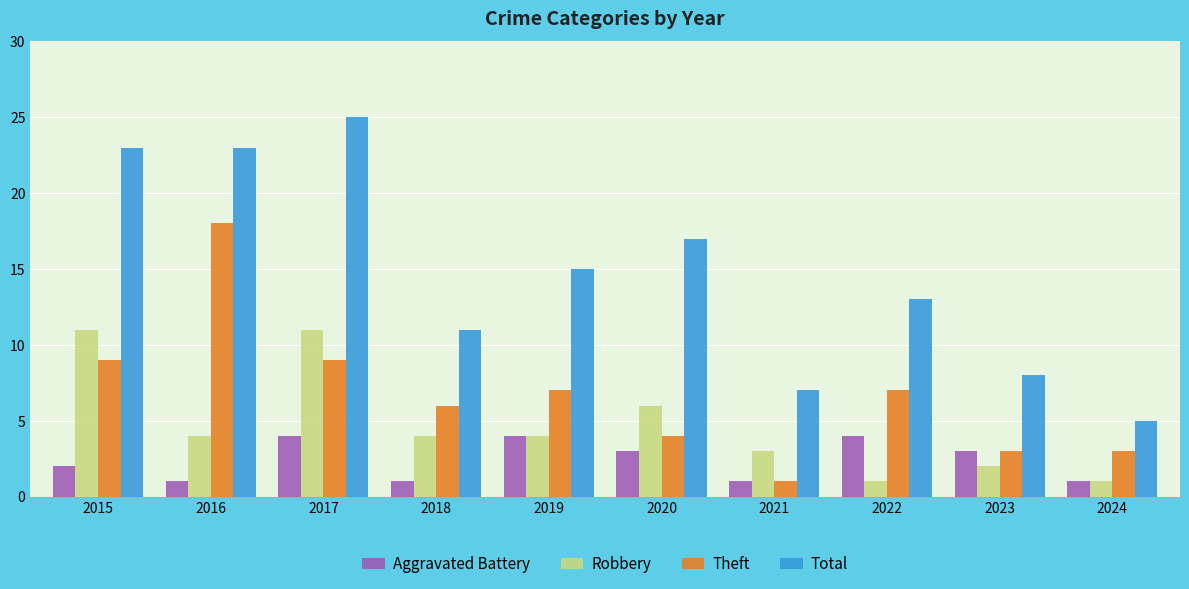

Which category has the highest value across all series?

2017